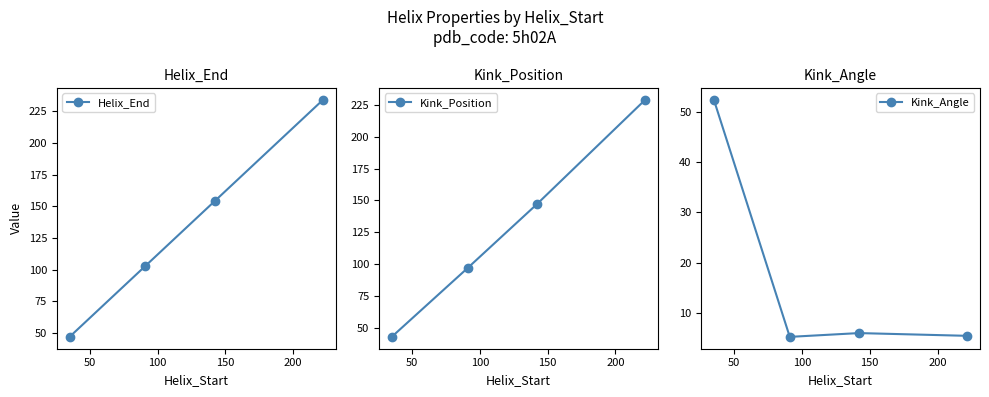

How many data points in Helix_End are above 154?

1